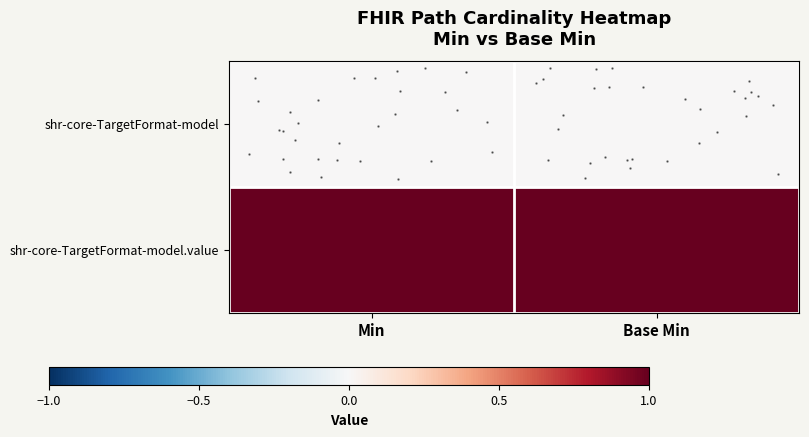

List the series in order of their peak value, highest first.

shr-core-TargetFormat-model.value, shr-core-TargetFormat-model